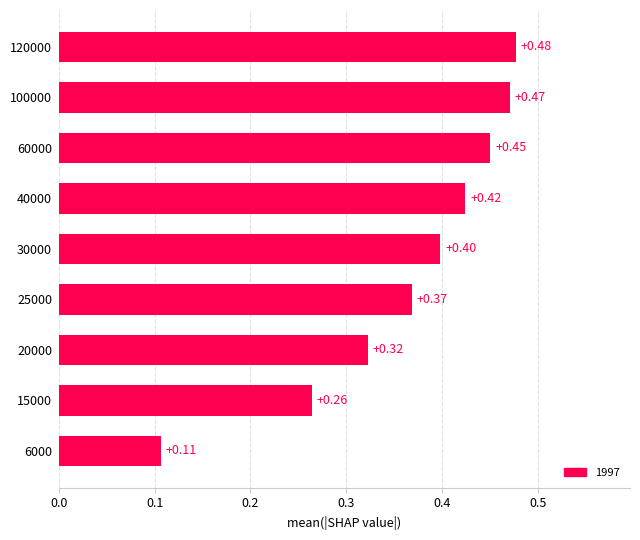

What is the average value?

0.4